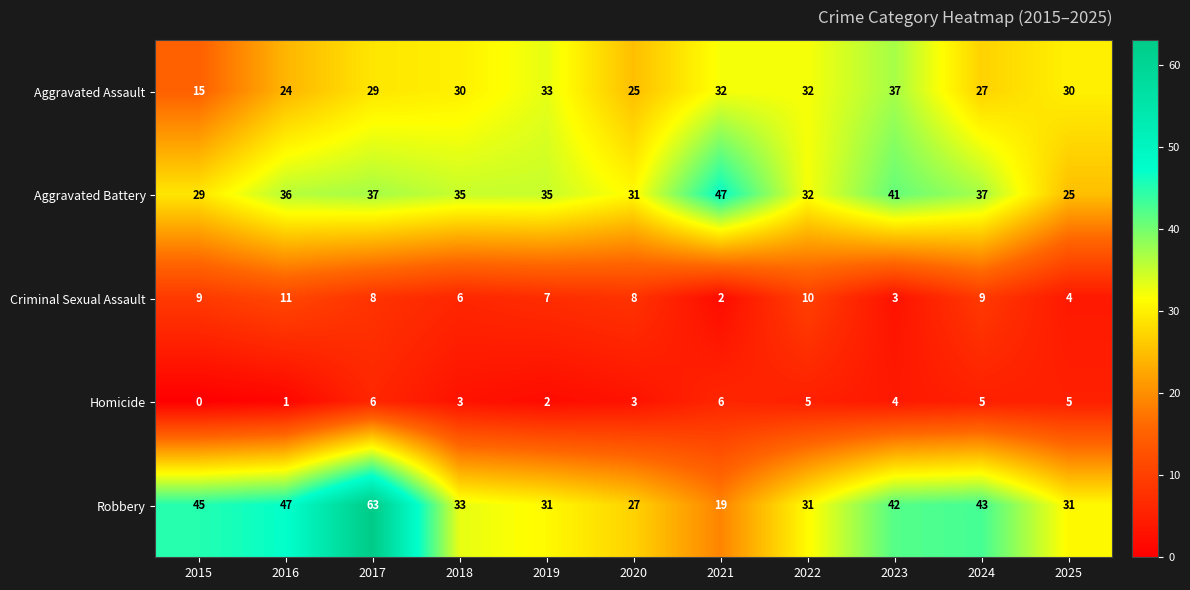

How many values in Homicide are above zero?

10